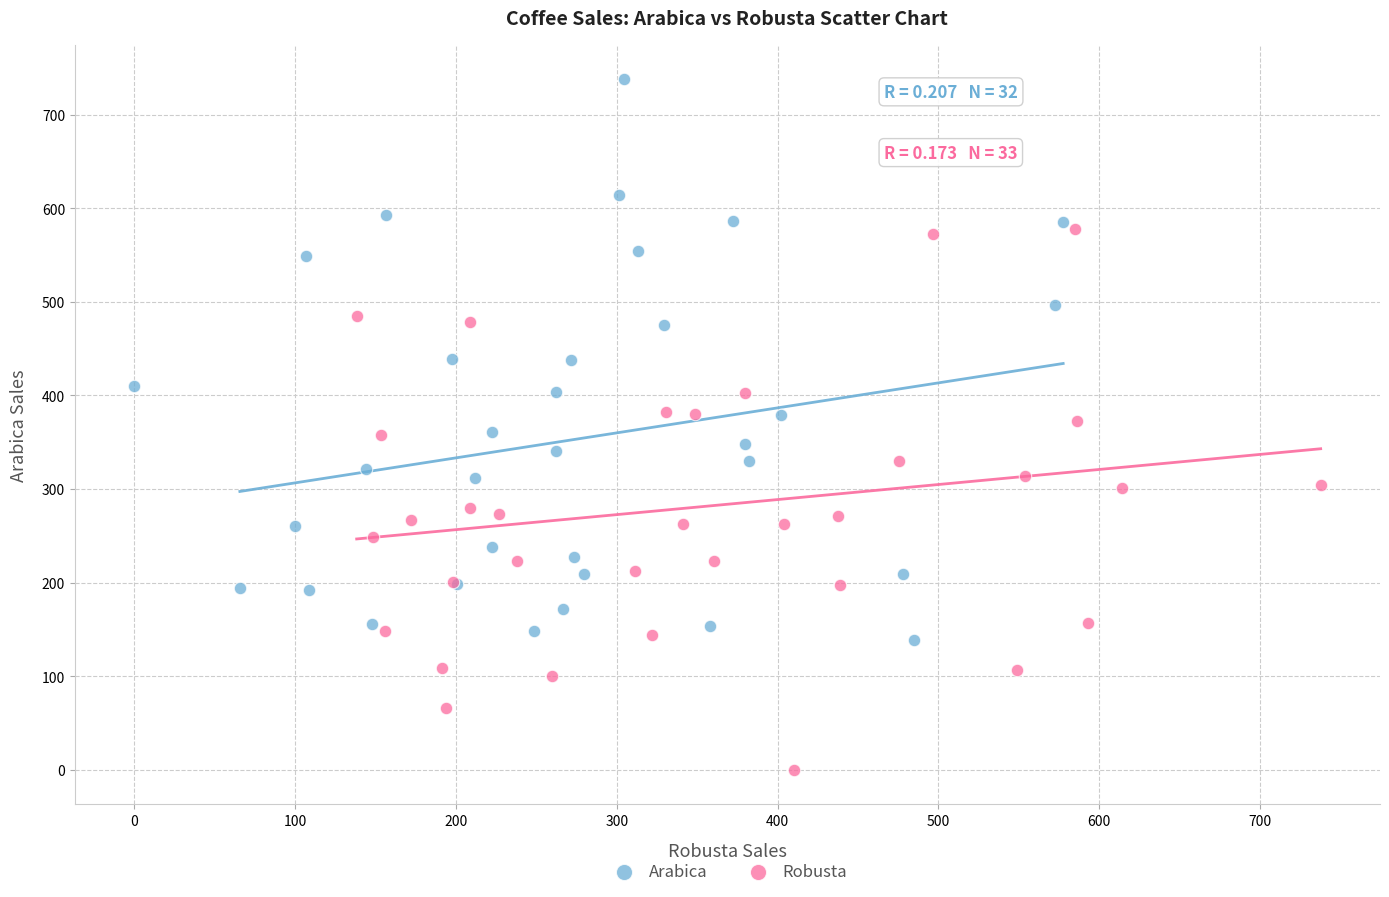

What are all the series names shown in the legend?

Arabica, Robusta